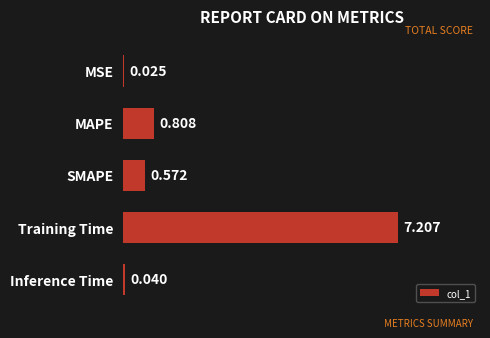

What is the average value?

1.7